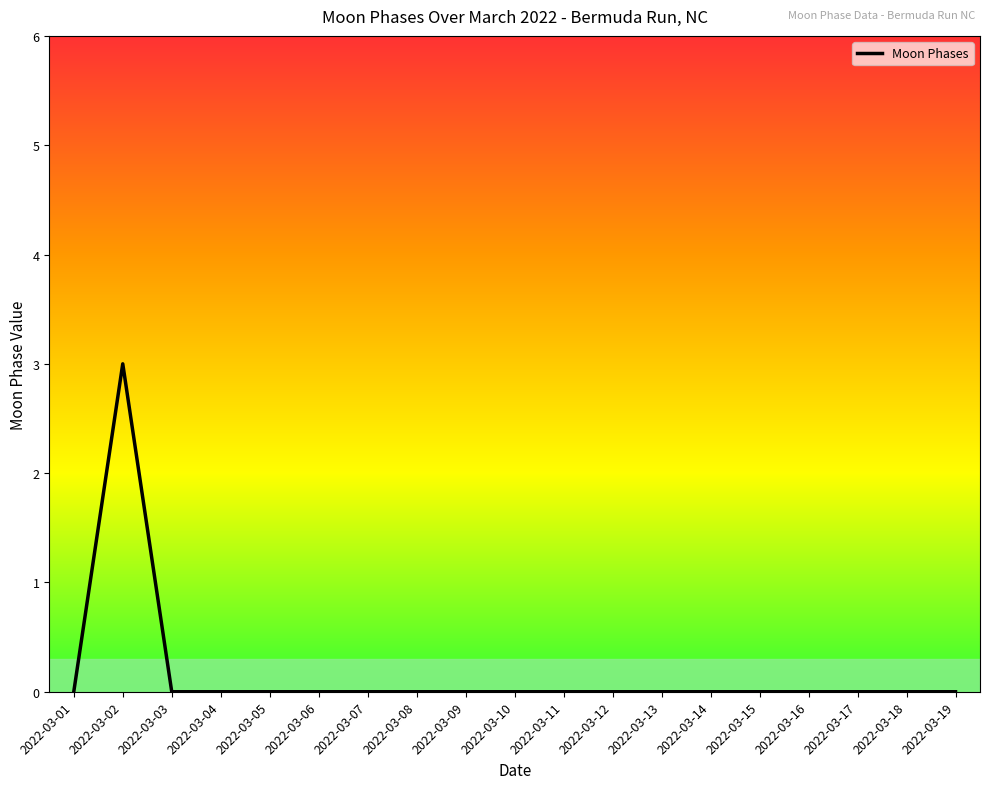

How many lines are shown in the chart?

1